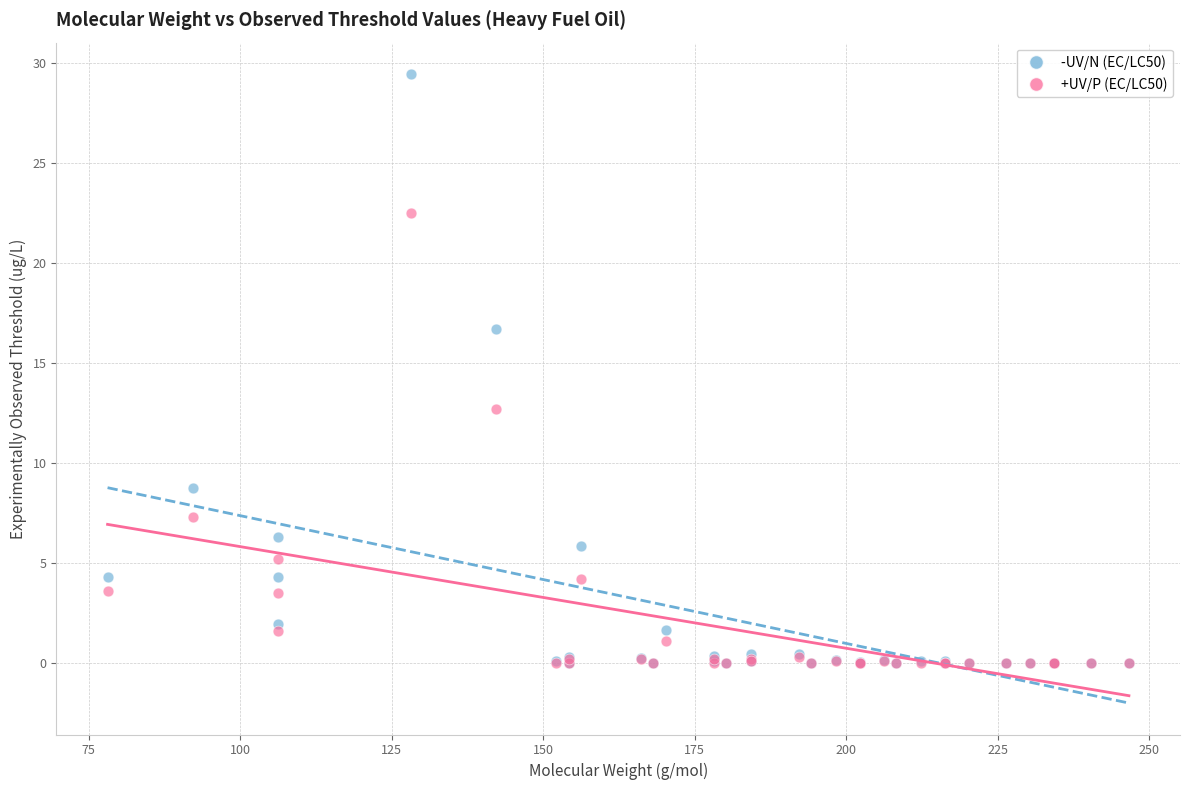

In the -UV/N (EC/LC50) series, what Y value is closest to 14?

16.7